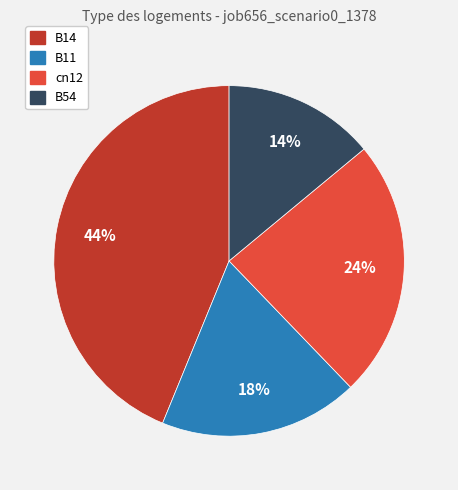

To the nearest percent, what is the difference between the largest and smallest slice percentages?

30%